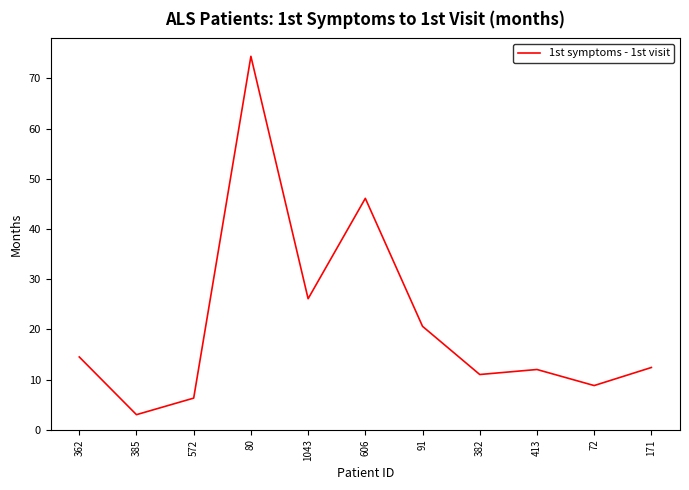

What is the change in value from 572 to 382?

+4.7